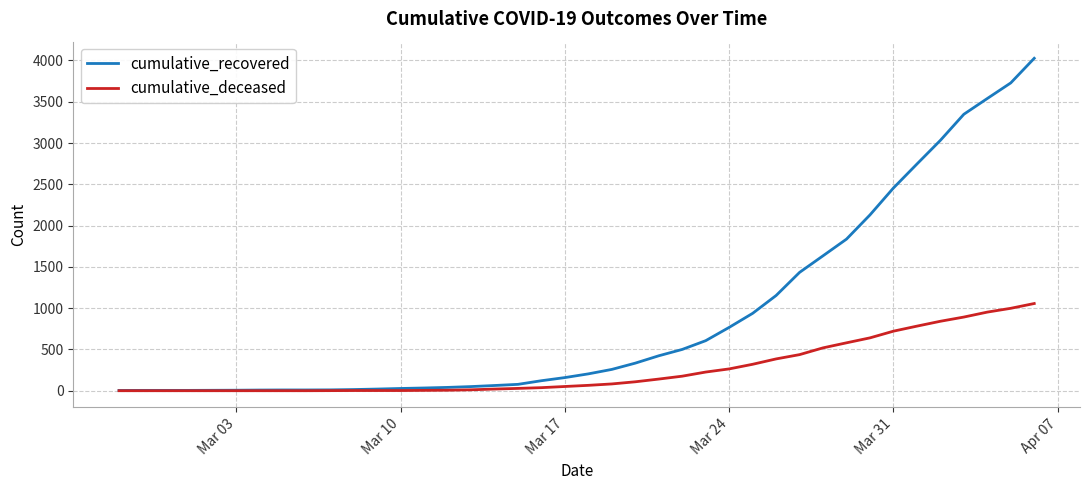

What is the maximum value shown in the chart?

4026